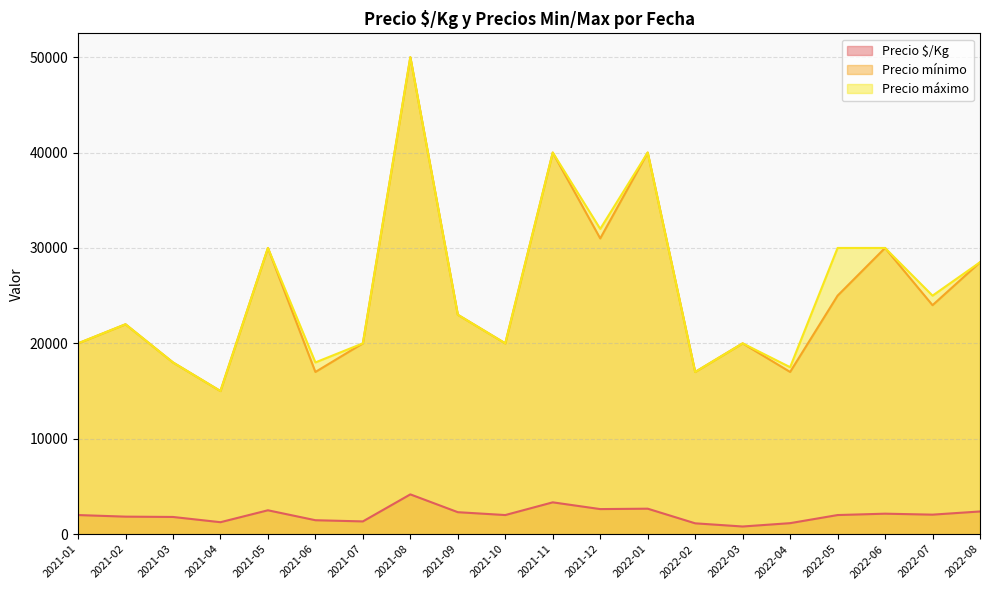

At which category is the sum across all series the highest?

2021-08